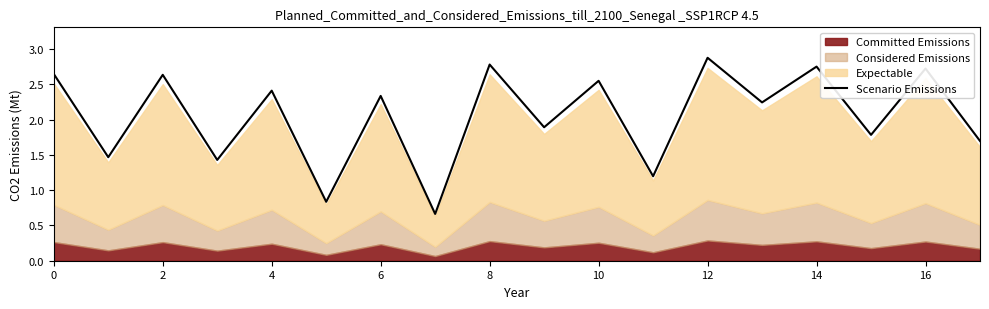

How many lines are shown in the chart?

1